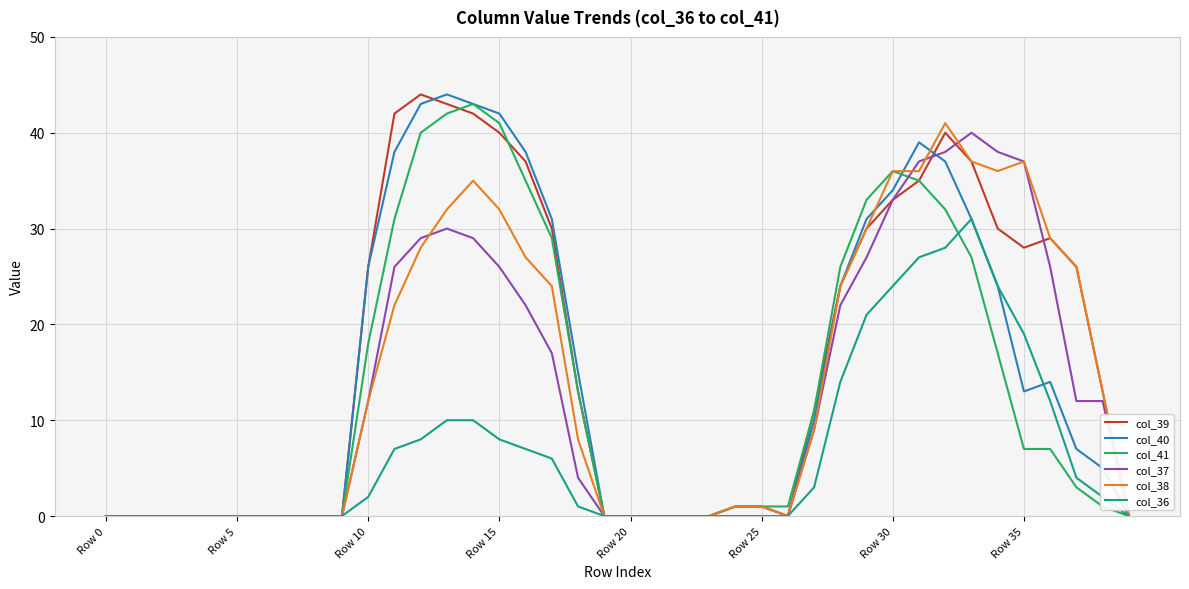

Between which two adjacent categories do col_40 and col_41 first intersect?

30 and 31